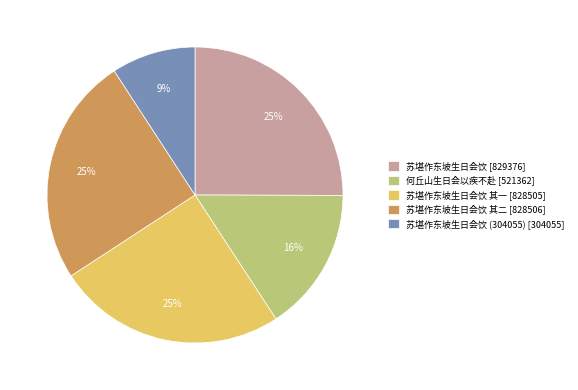

The 苏堪作东坡生日会饮 (304055) [304055] slice represents 1% of the pie. True or false?

False